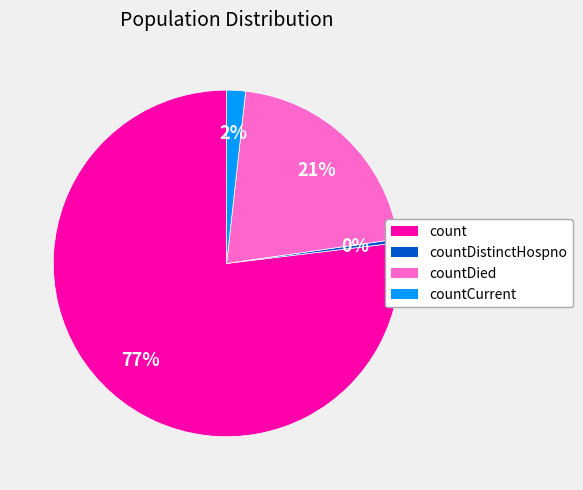

To the nearest percent, what is the difference between the largest and smallest slice percentages?

77%